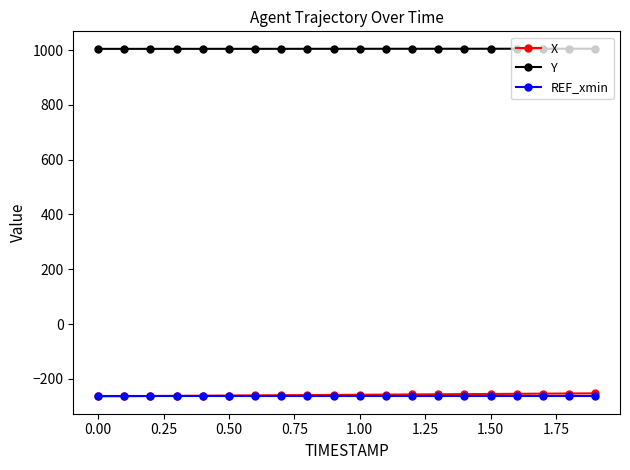

True or false: REF_xmin and Y intersect in this chart.

False